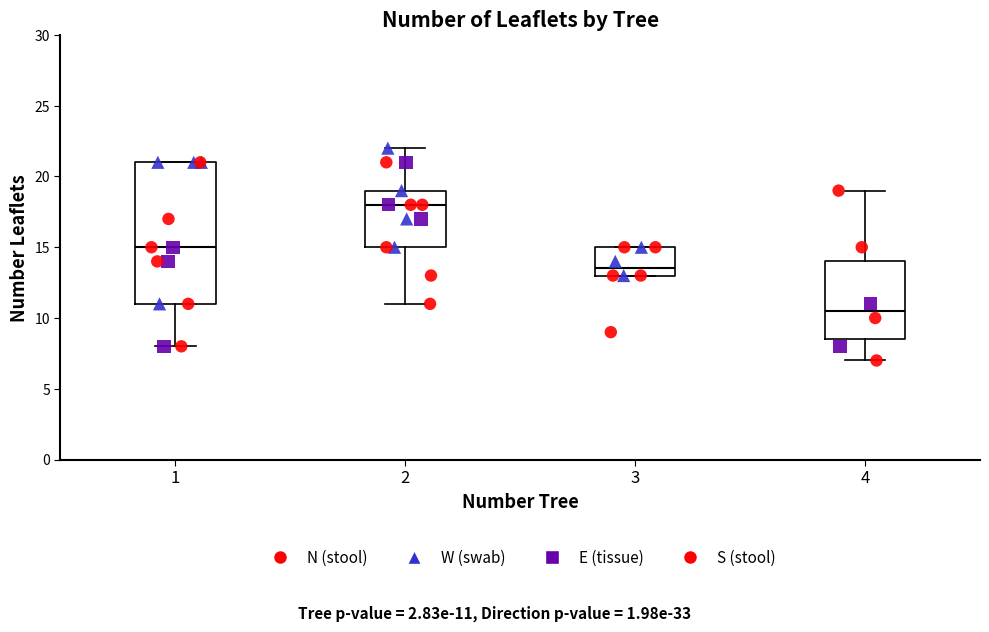

Where is the lower edge of the box at x = 3 on the y-axis? The values are not printed on the chart, so give them approximately, as read against the axis.

13.0